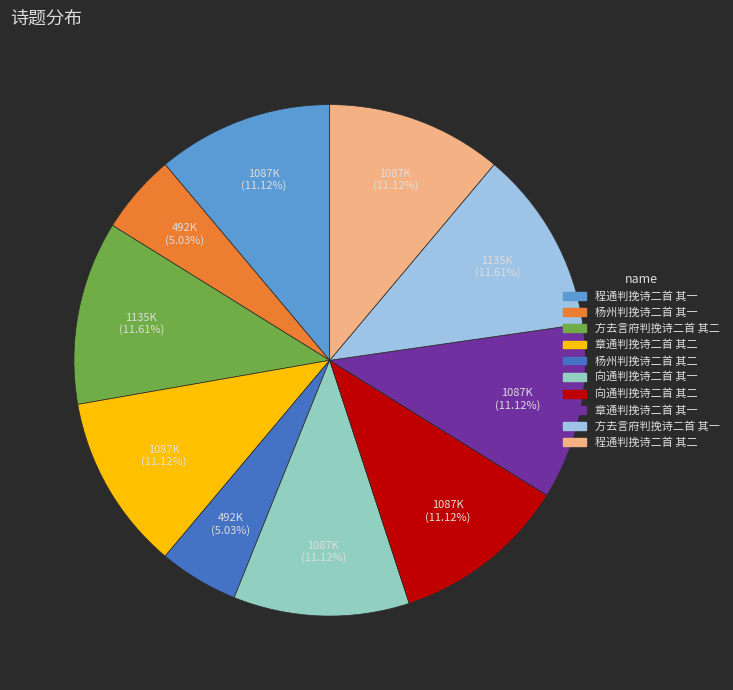

Does 章通判挽诗二首 其一 account for over 50% of the chart?

No